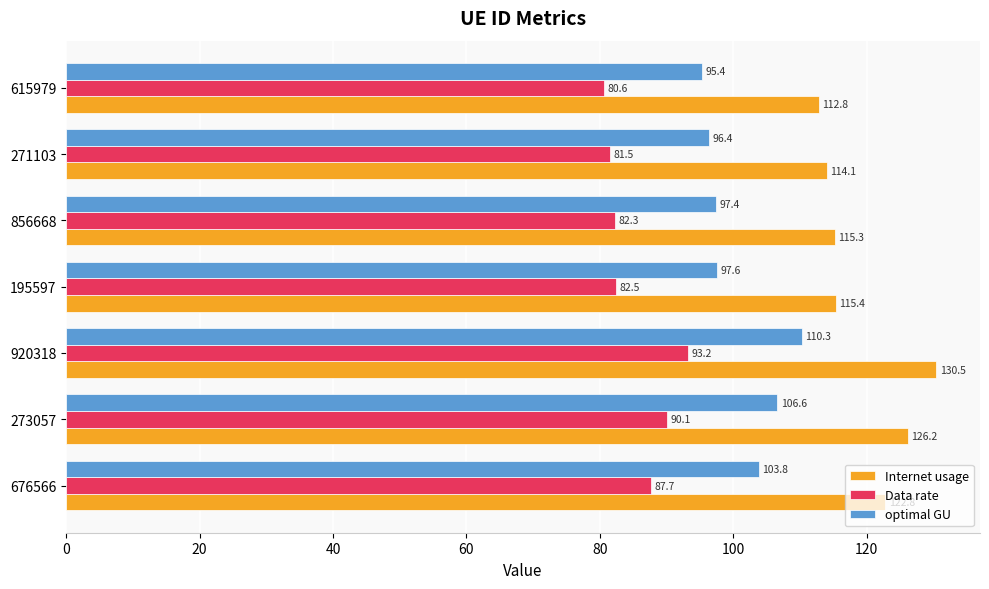

True or false: Data rate has a value of 50.0 at 920318.

False